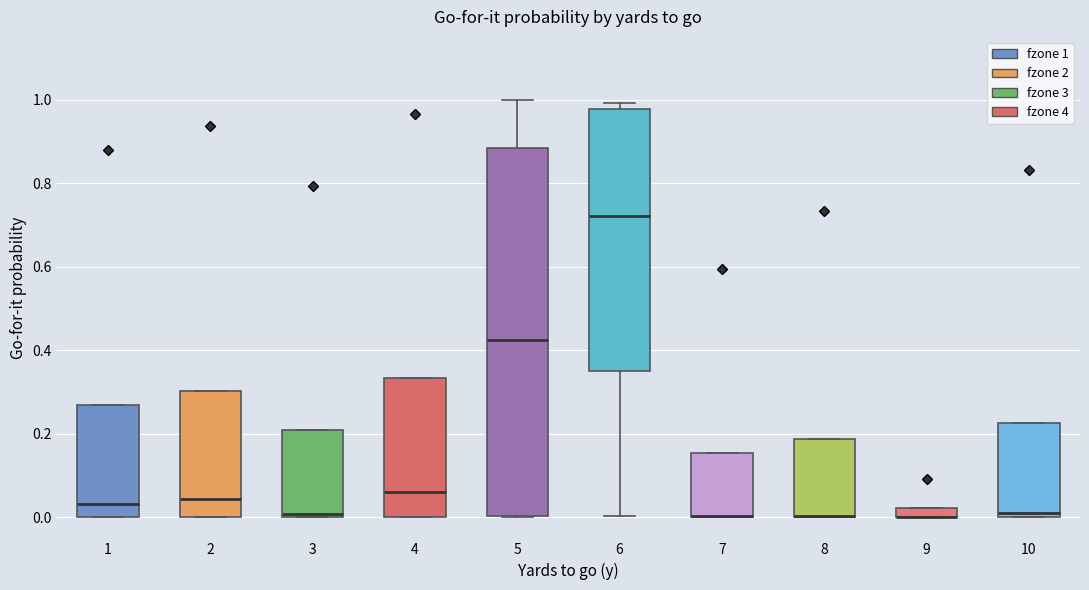

Comparing the boxes themselves (not the whiskers), which one is the tallest?

5